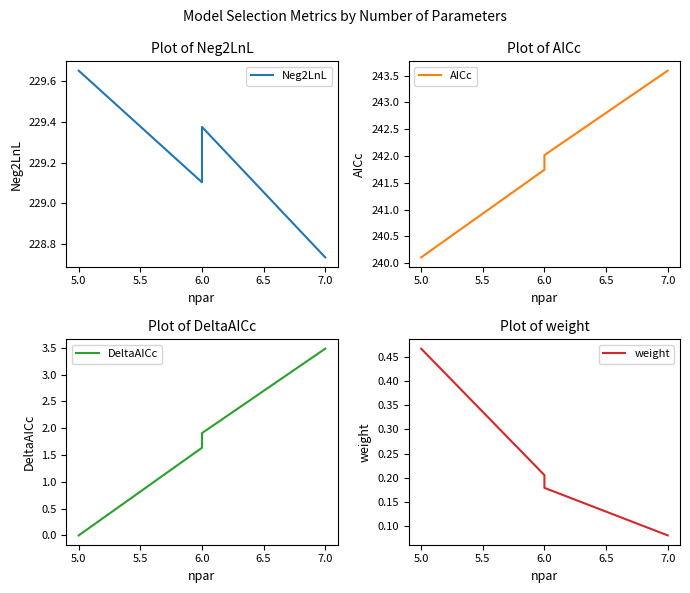

True or false: AICc has more than 2 interior local peaks.

False